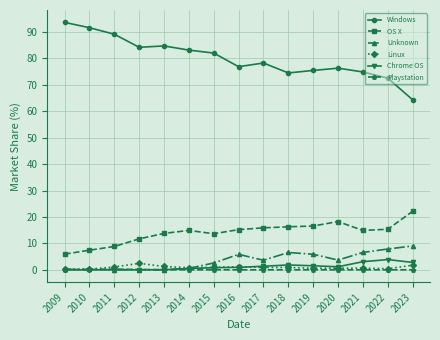

What is the difference between the maximum and second lowest values in the Chrome OS series?

3.9